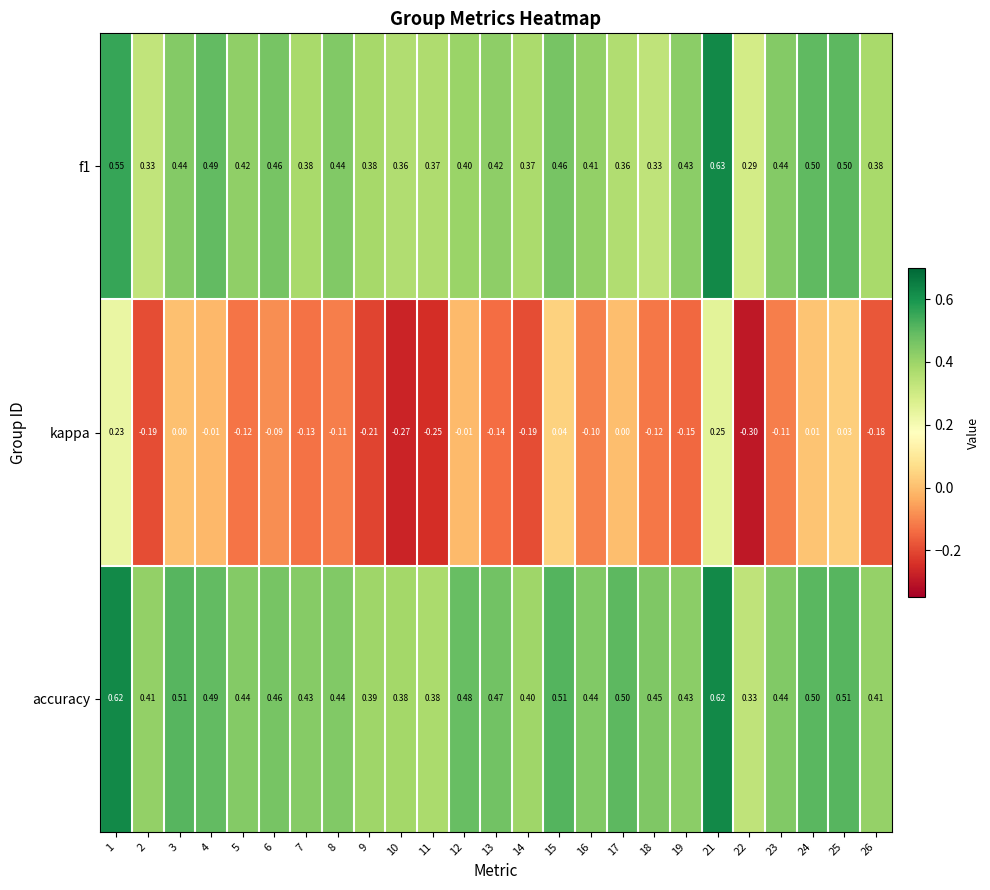

Which series has the largest range (max minus min)?

kappa